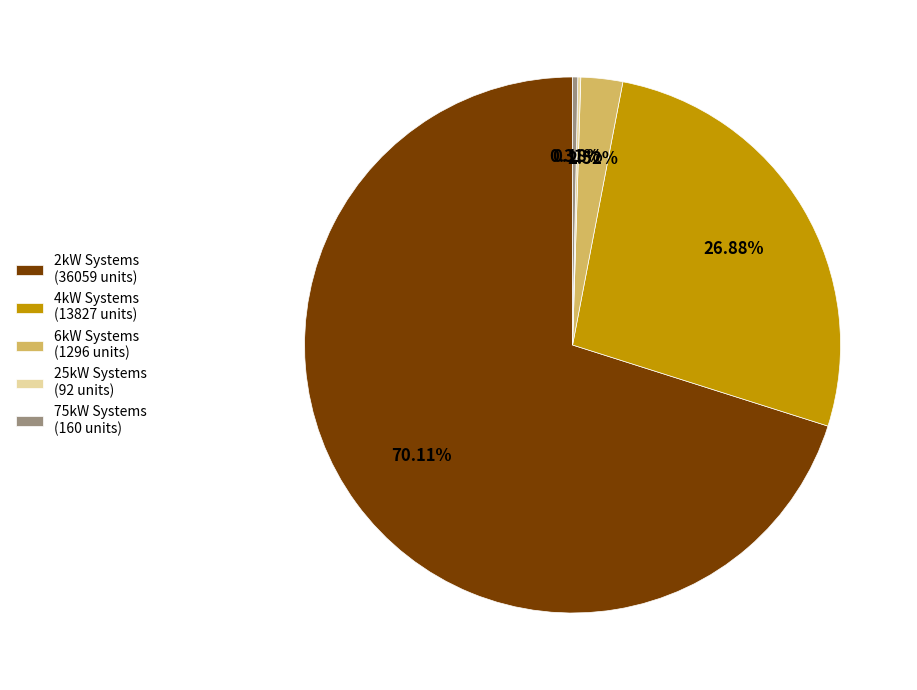

Between 4kW Systems (13827 units) and 75kW Systems (160 units), which is larger?

4kW Systems (13827 units)